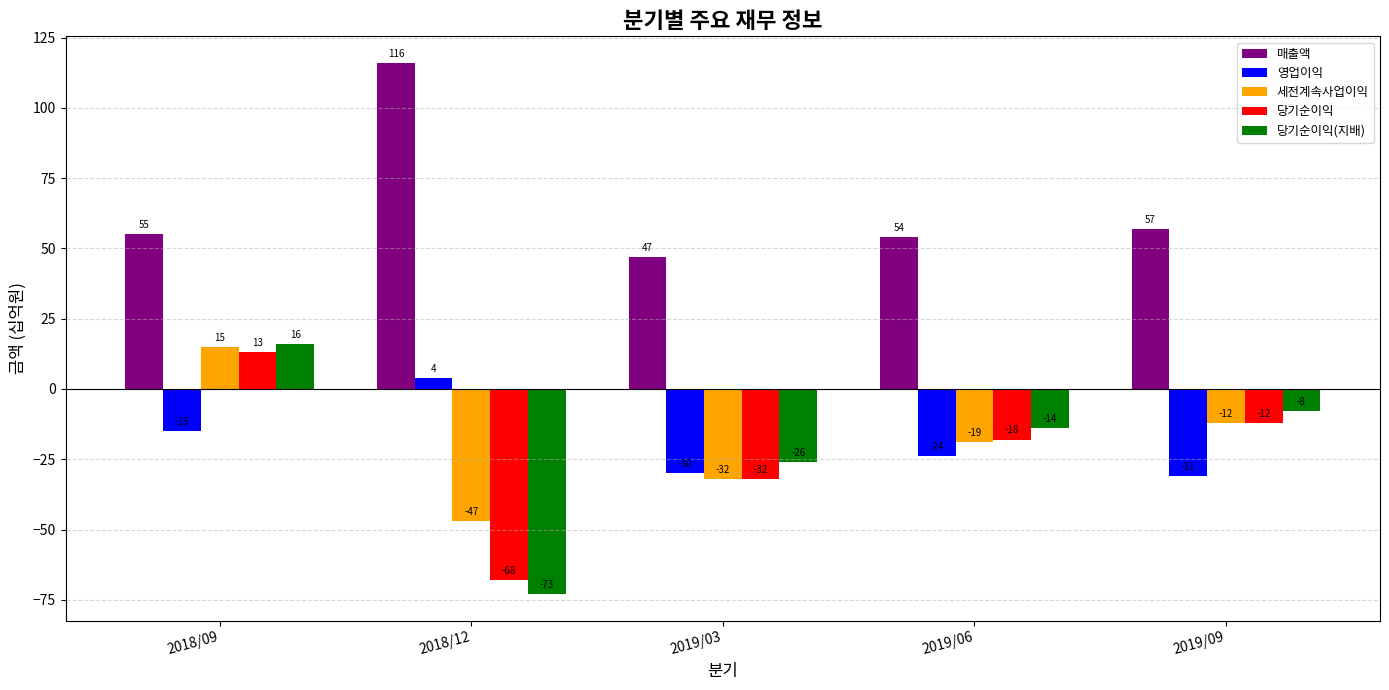

What is the minimum value for 영업이익?

-31